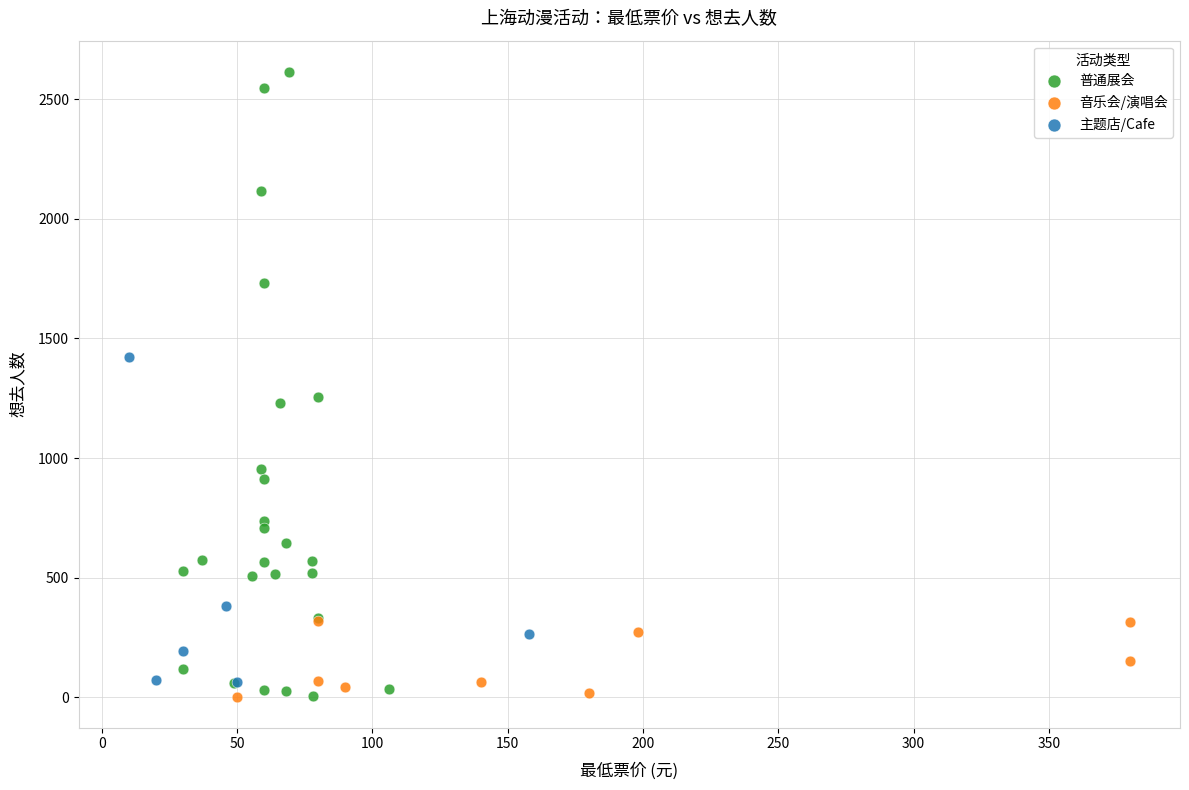

Which series has the largest Y range (max minus min)?

普通展会